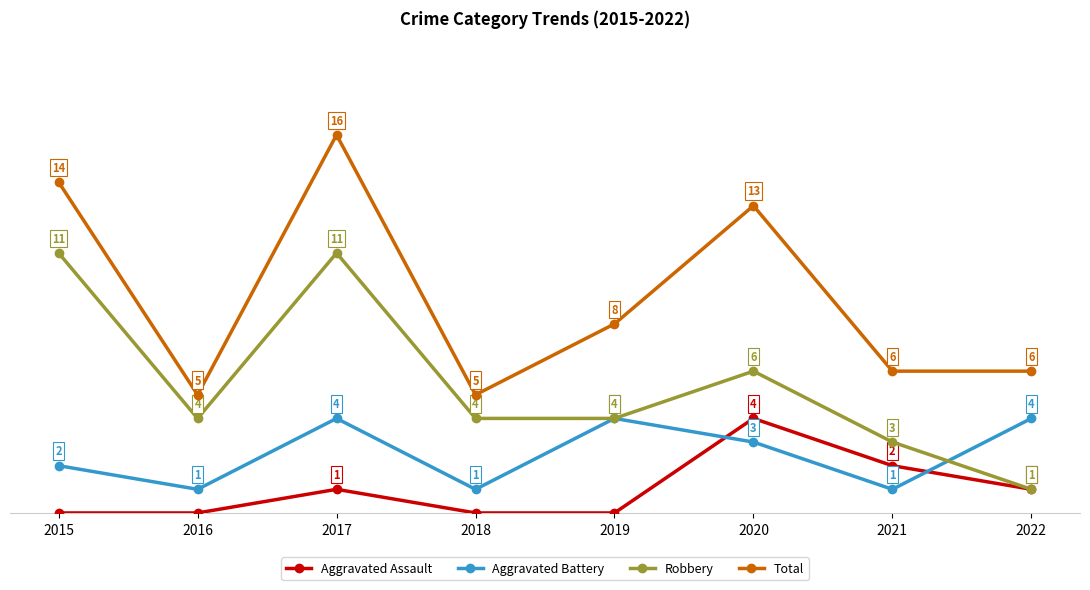

Which series changed the most between 2015 and 2018?

Total